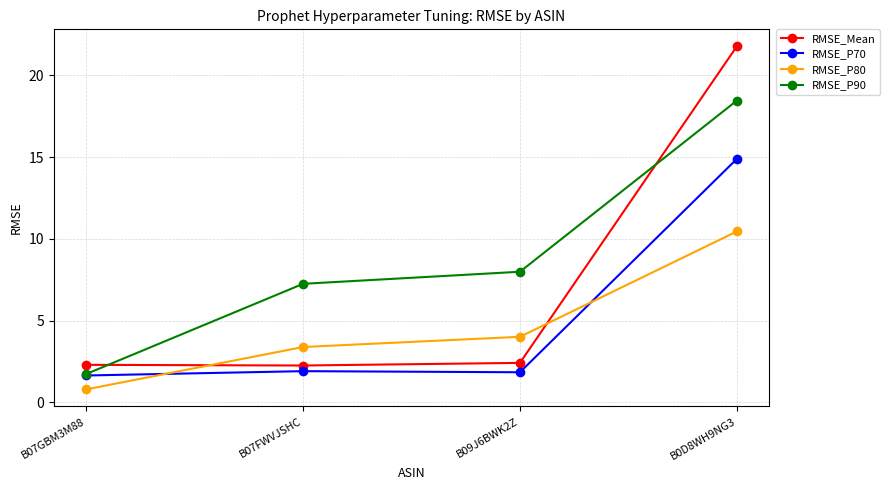

How many interior local valleys does the RMSE_Mean series have?

1